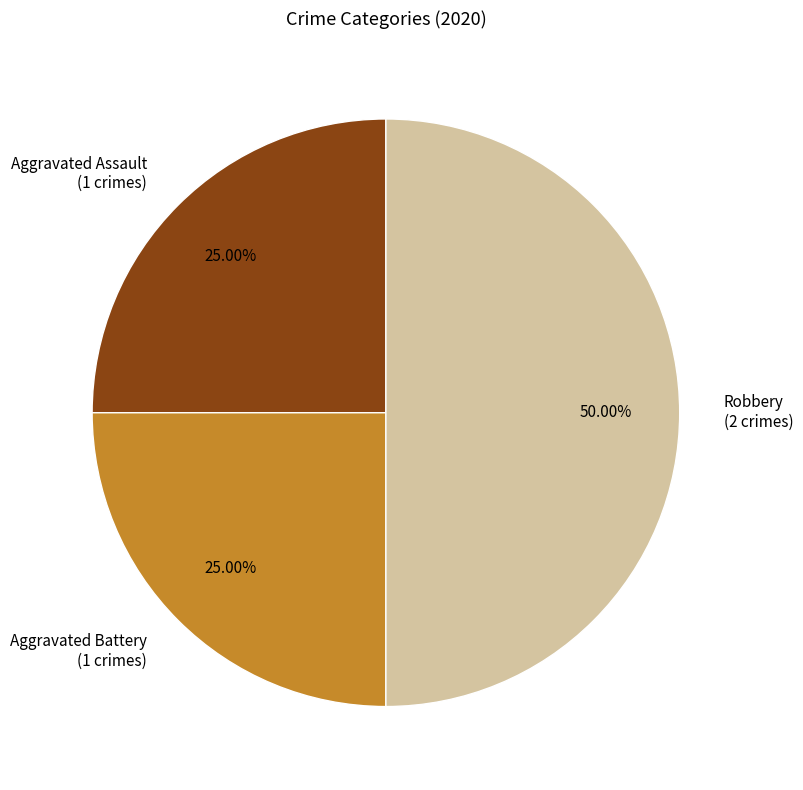

To the nearest percent, what is the difference between the Aggravated Battery and Robbery slice percentages?

25%